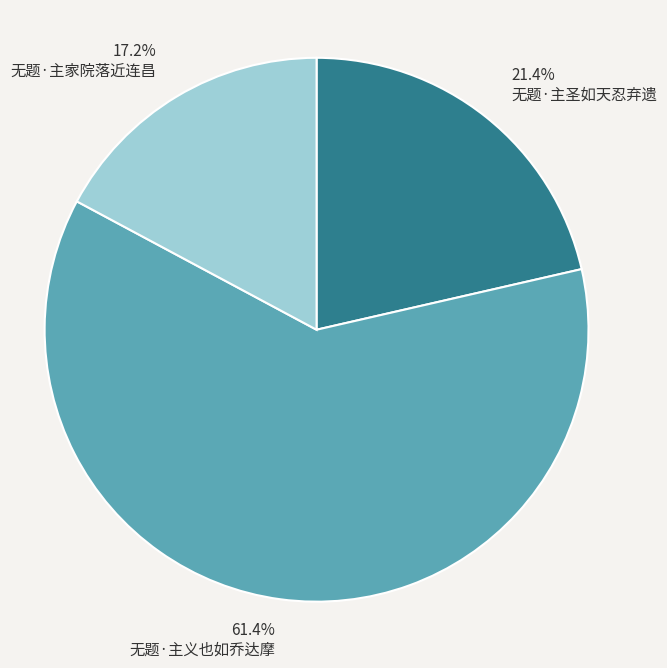

Which category has the biggest portion of the pie?

无题·主义也如乔达摩